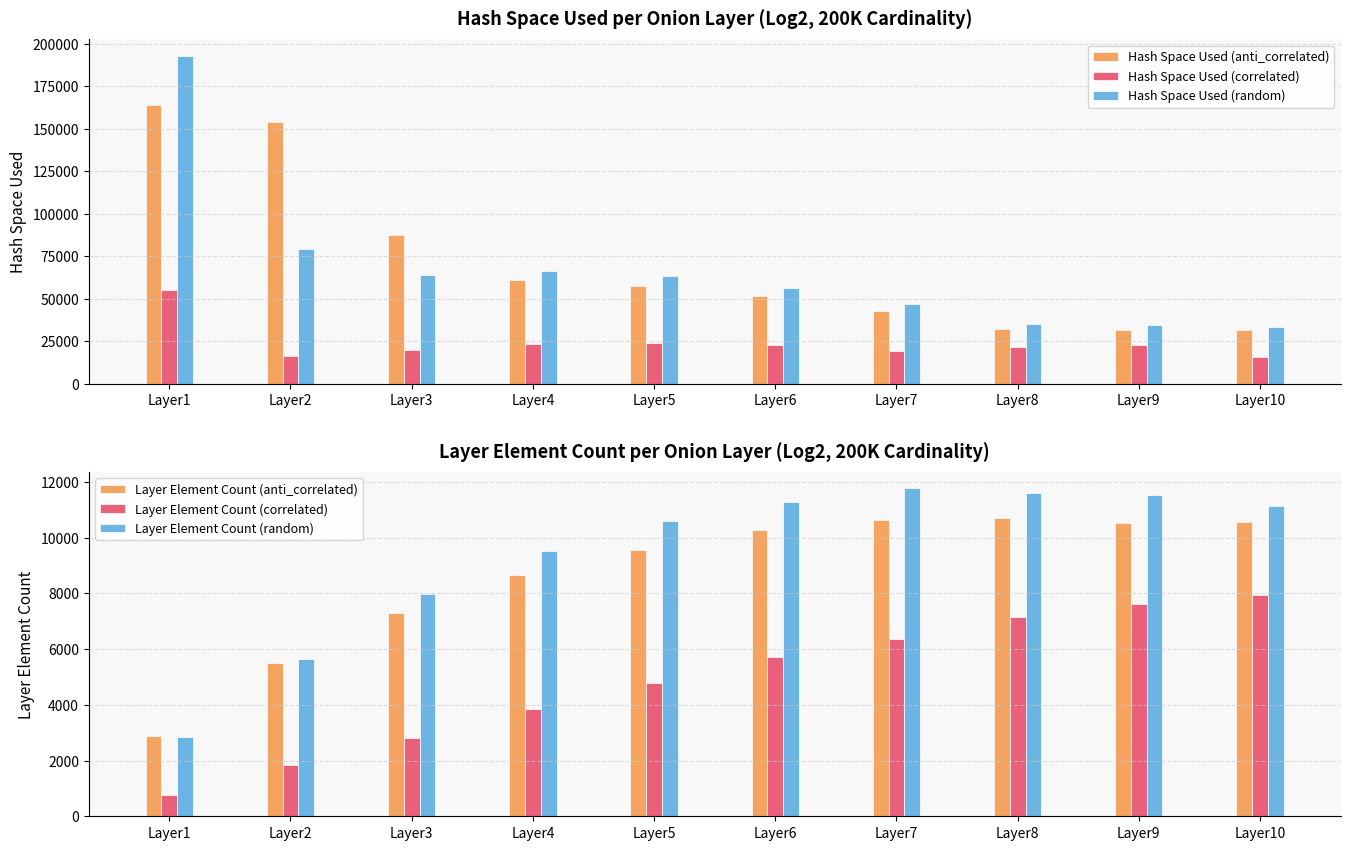

The value of Hash Space Used (random) at Layer5 is 28951. True or false?

False